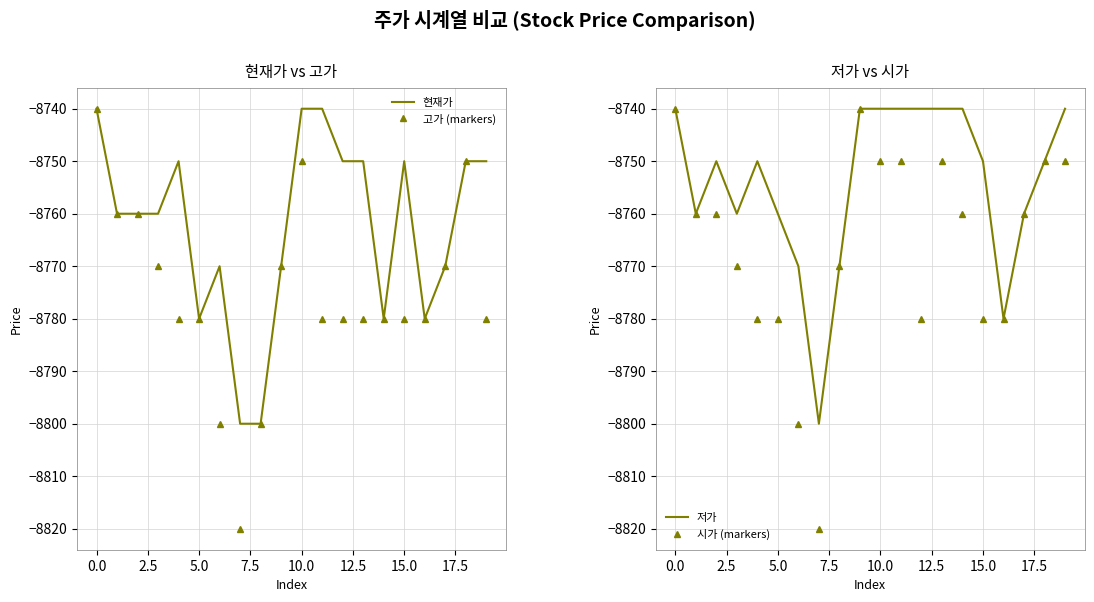

The value of 저가 at 10.0 is -12849. True or false?

False